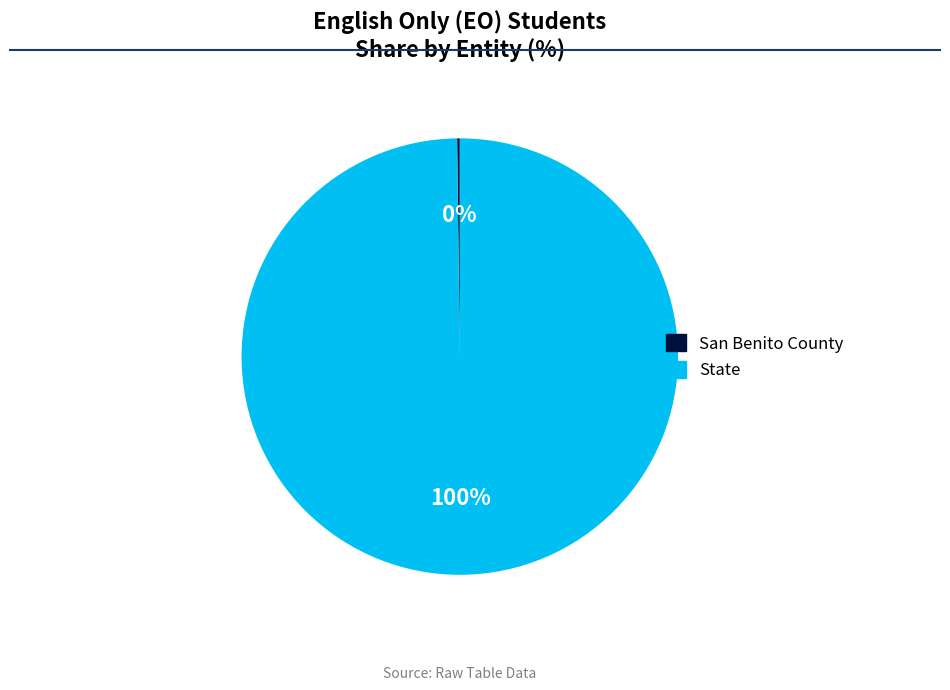

Which category has the biggest portion of the pie?

State